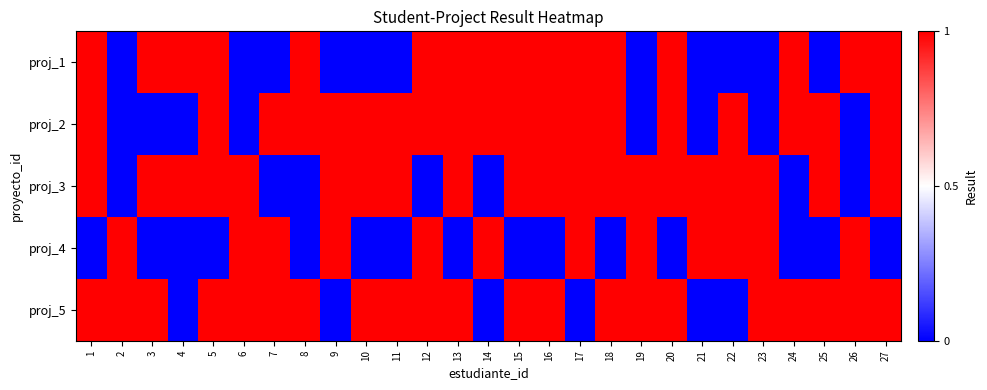

List the series in order of their peak value, lowest first.

proj_1, proj_2, proj_3, proj_4, proj_5